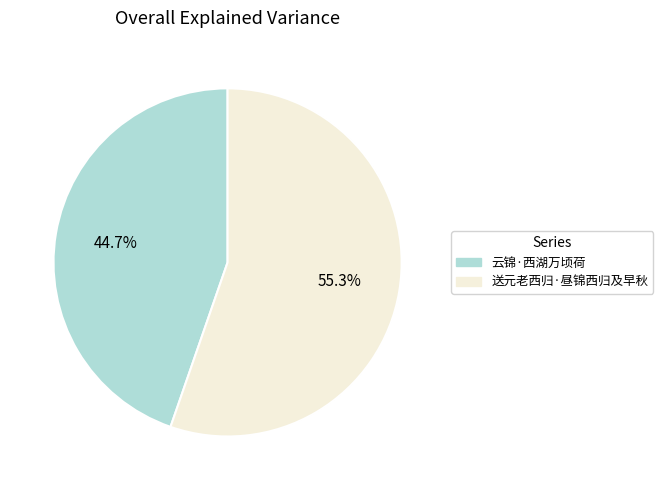

How many slices are in this pie chart?

2